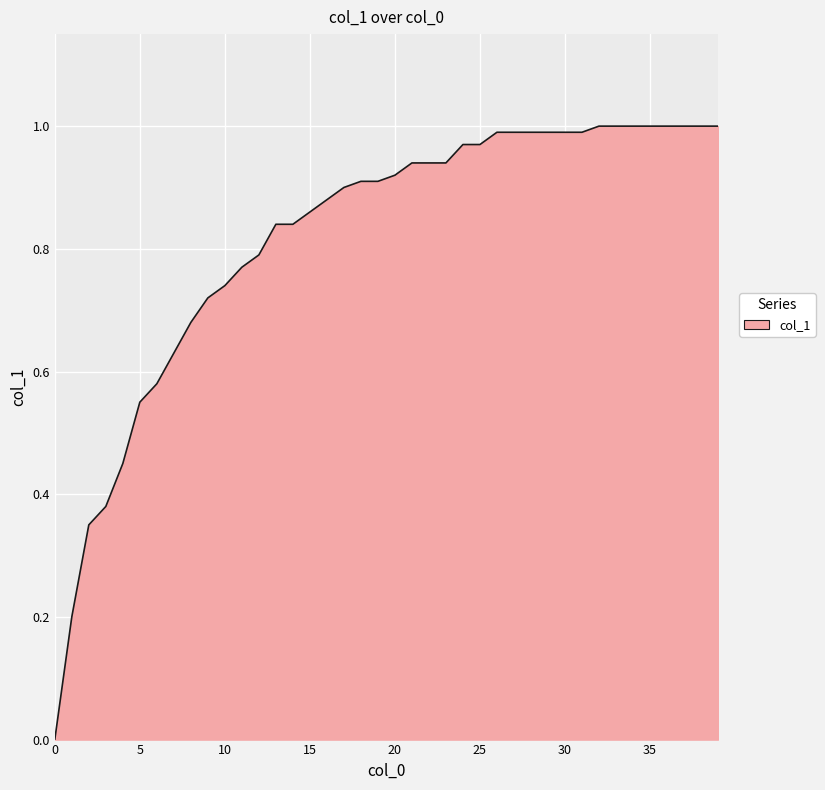

How many series are shown in this chart?

1